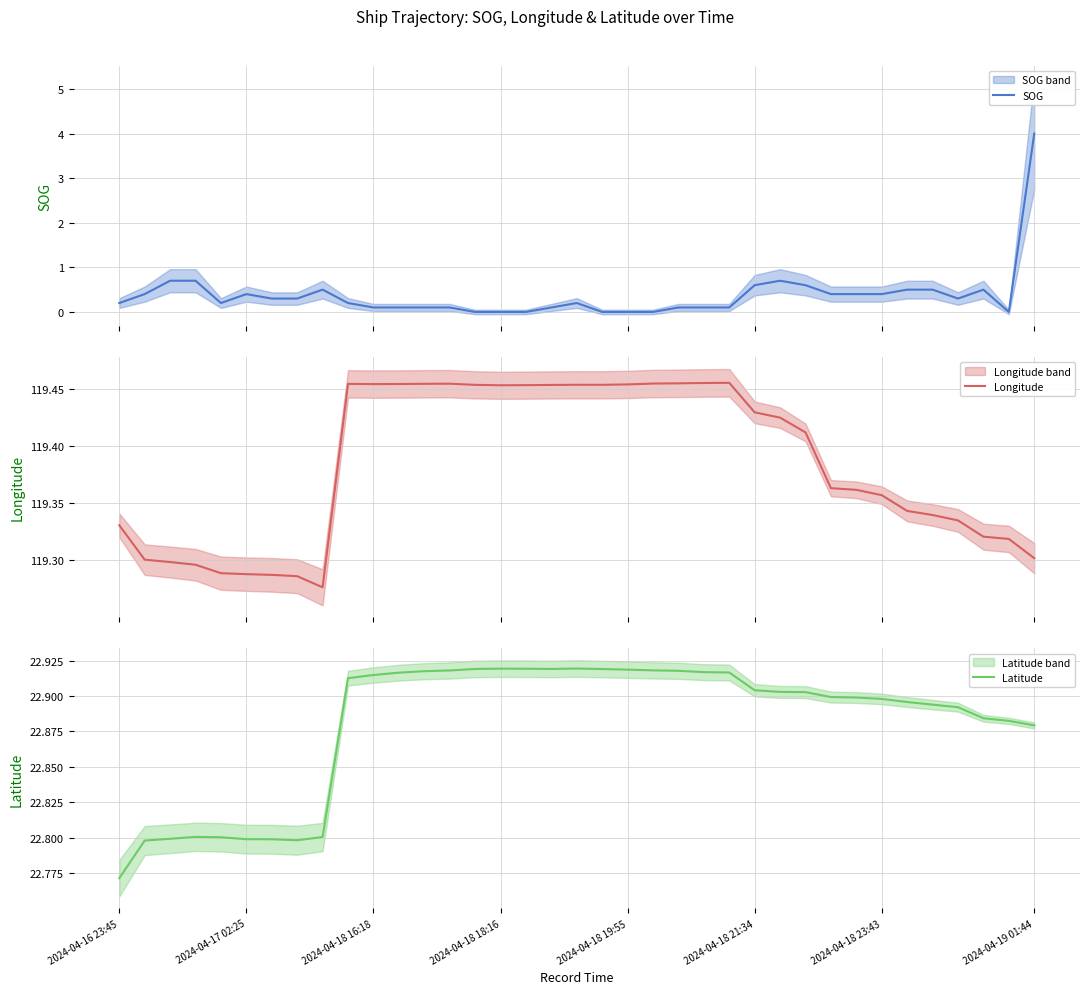

At which label does Longitude reach its minimum?

8